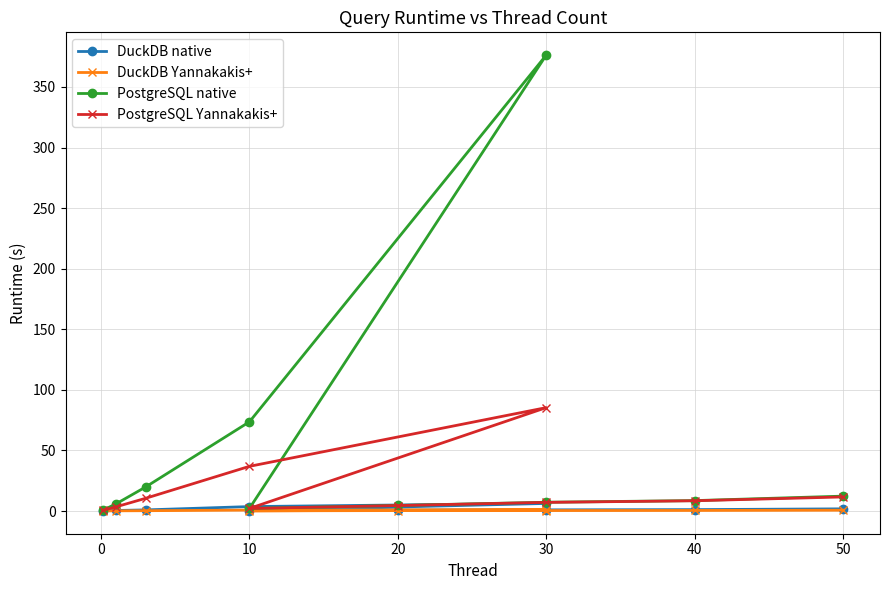

What is the value of the DuckDB Yannakakis+ point at the 9th from the left?

0.5